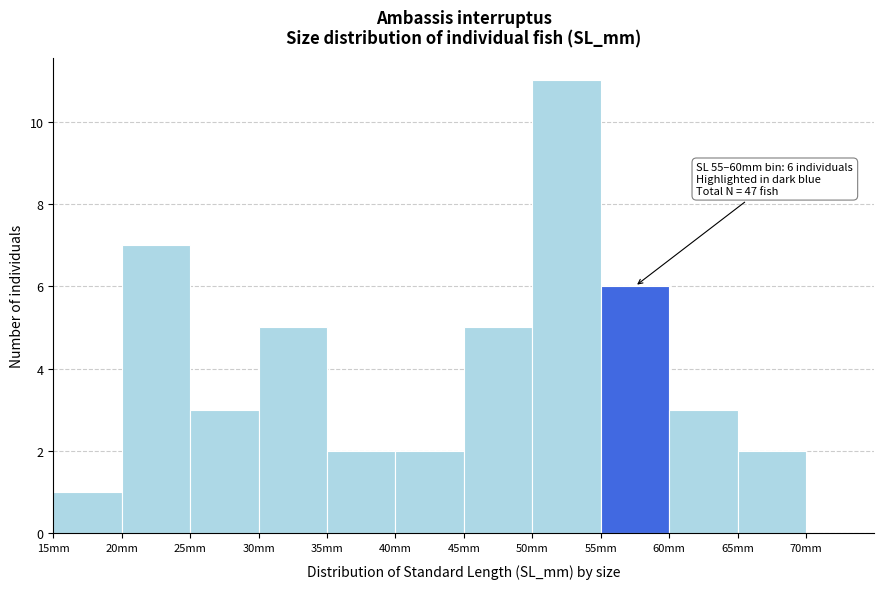

Which range on the x-axis has the tallest bar?

50 to 55